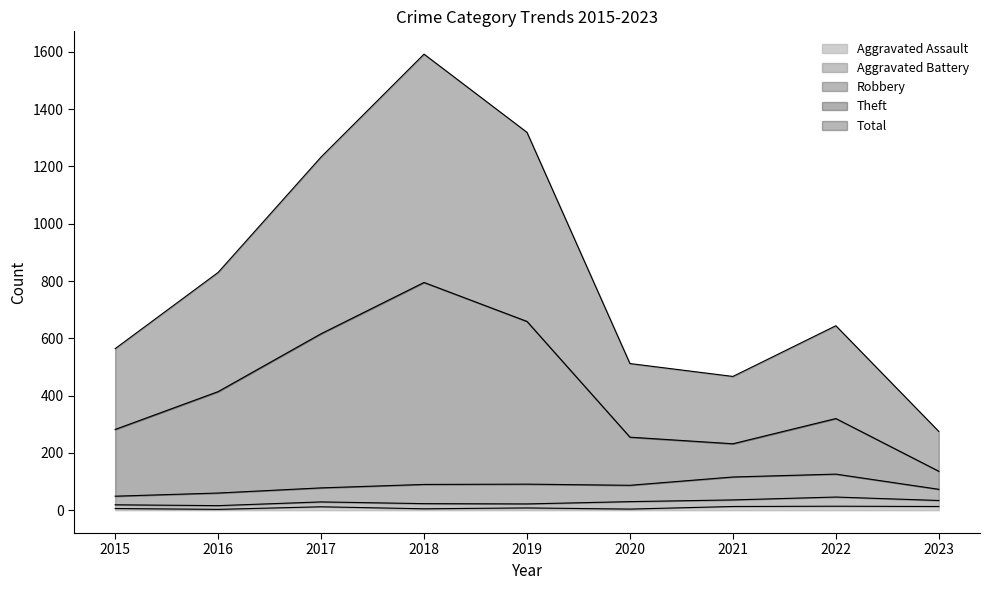

What is the difference between the maximum and minimum values in the Aggravated Assault series?

11